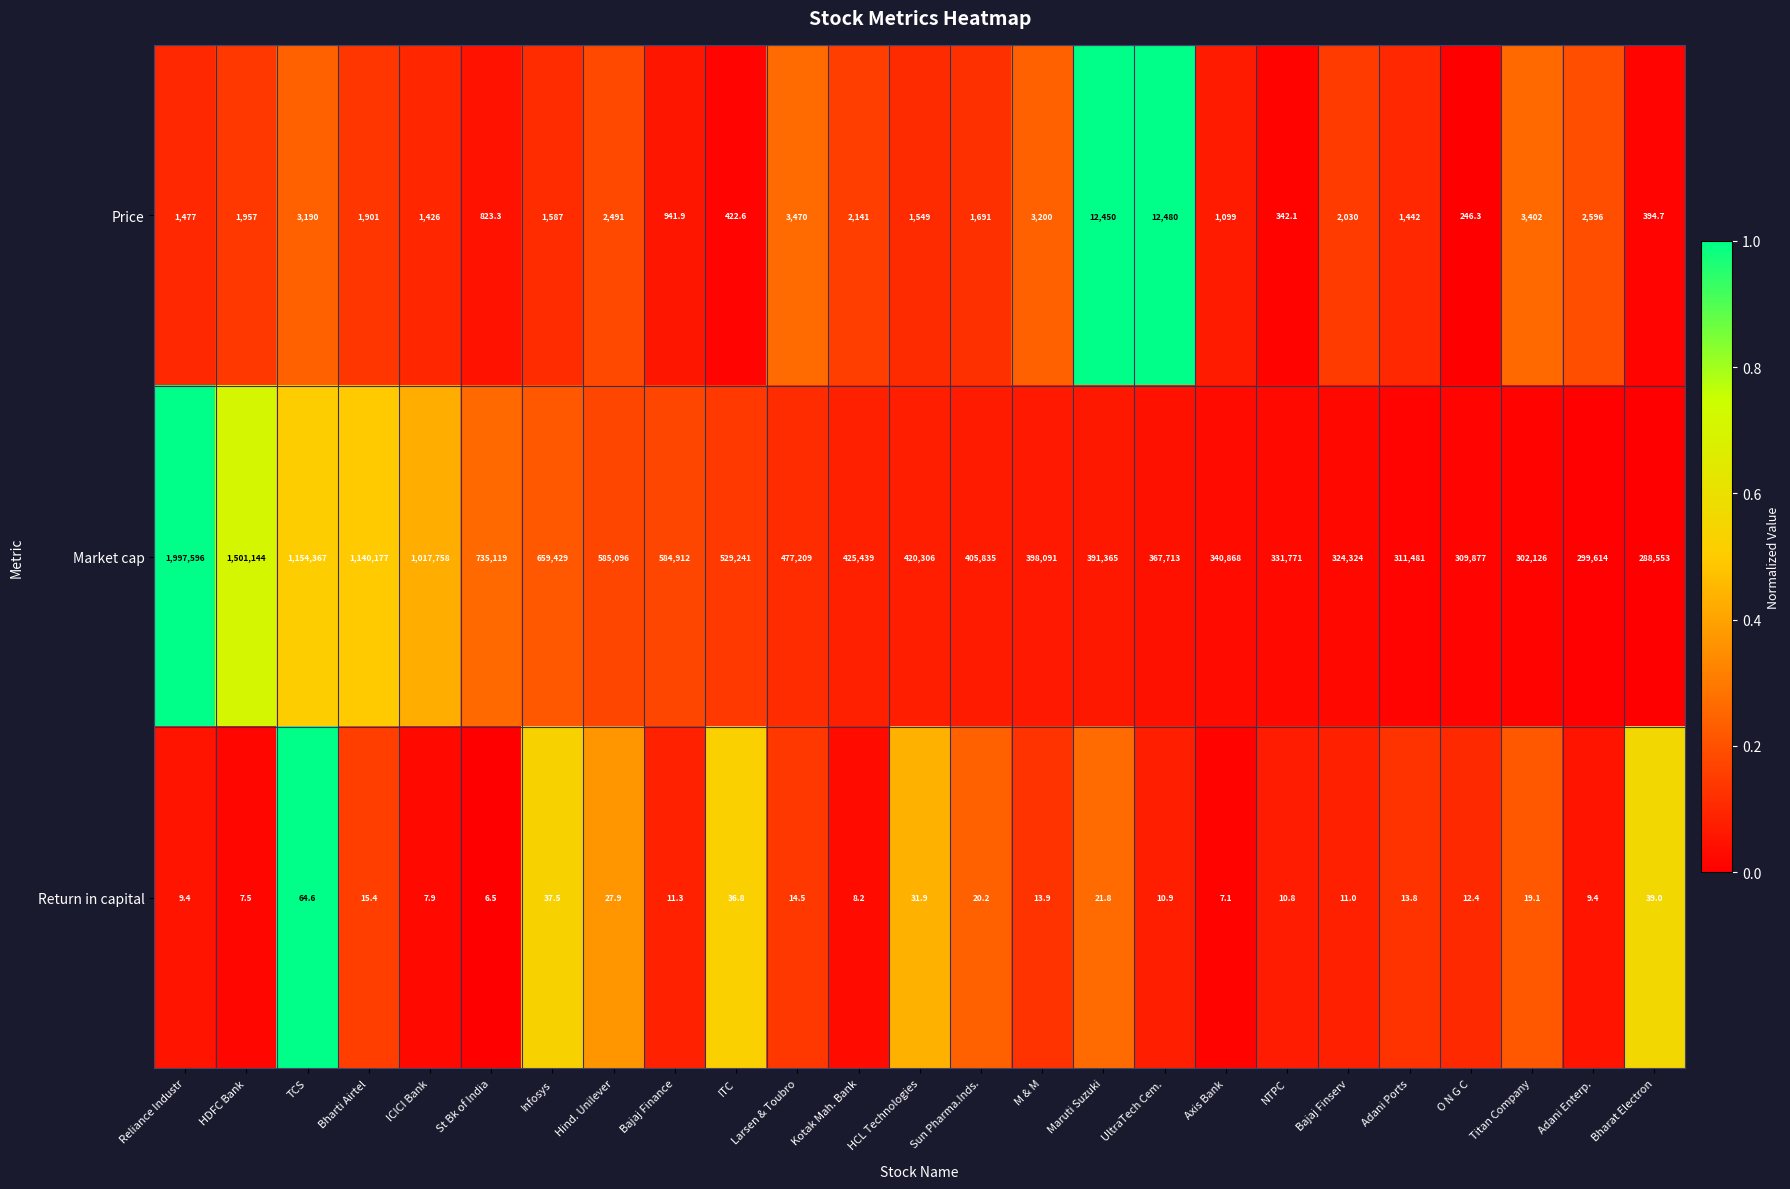

Rank the series at Bajaj Finance from highest to lowest value.

Market cap, Price, Return in capital